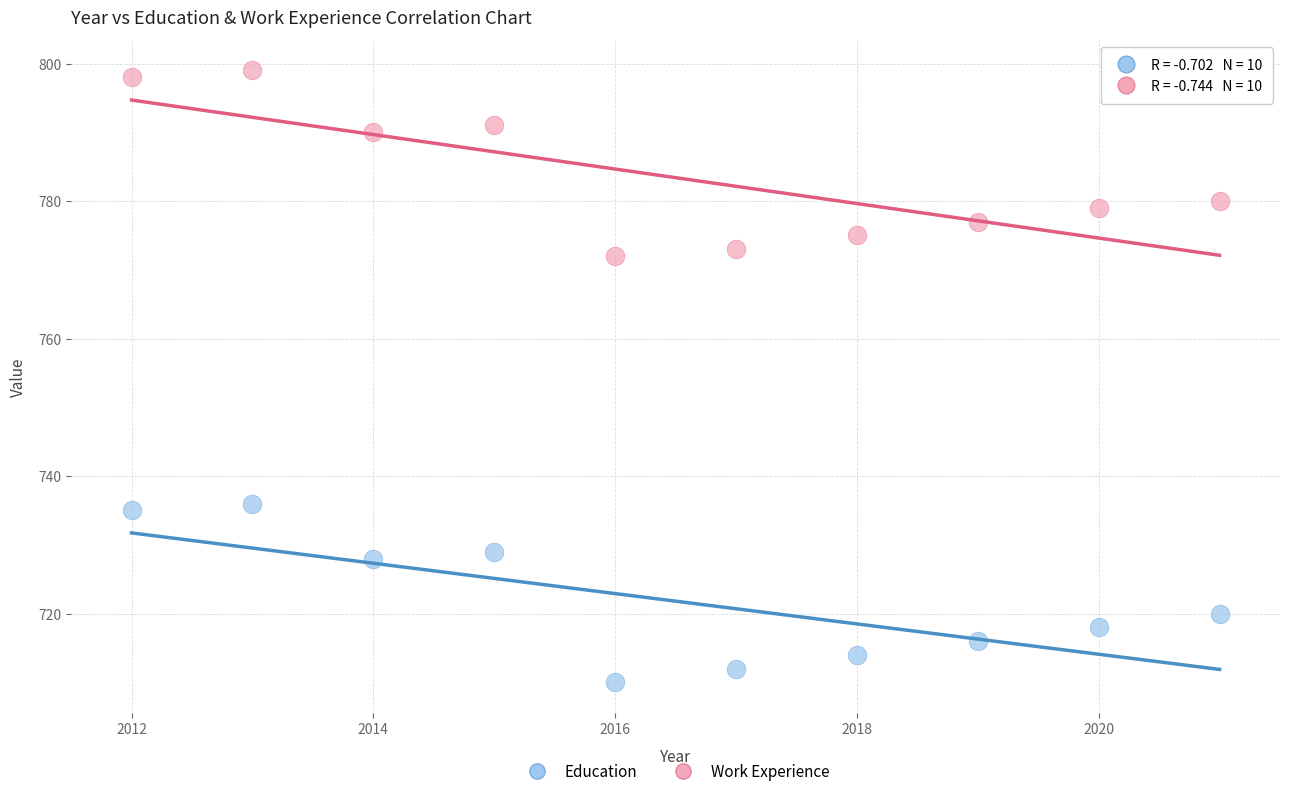

Which series contains the highest Y value?

Work Experience